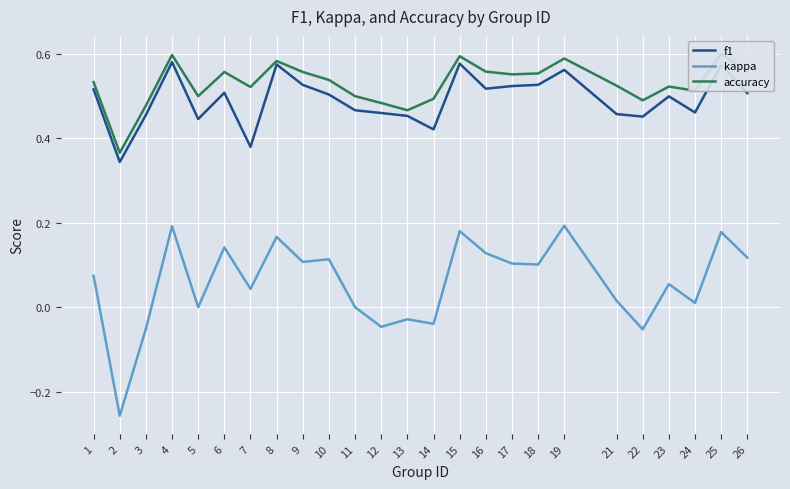

At how many categories does at least one series exceed 0?

25